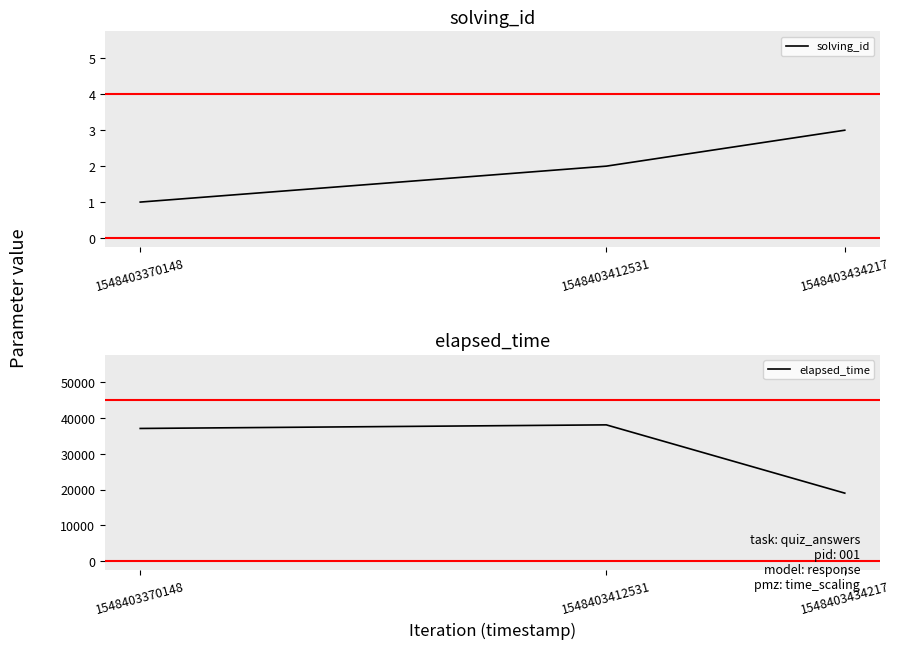

Reading left to right, what are all the values shown in this chart?

solving_id: 1	2	3
elapsed_time: 37000	38000	19000